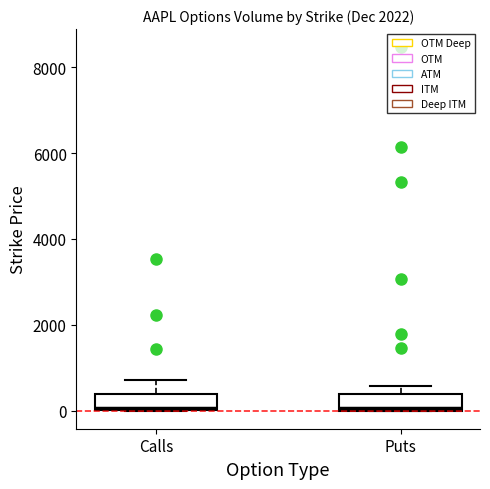

Where is the lower edge of the box for Puts on the y-axis? The values are not printed on the chart, so give them approximately, as read against the axis.

0